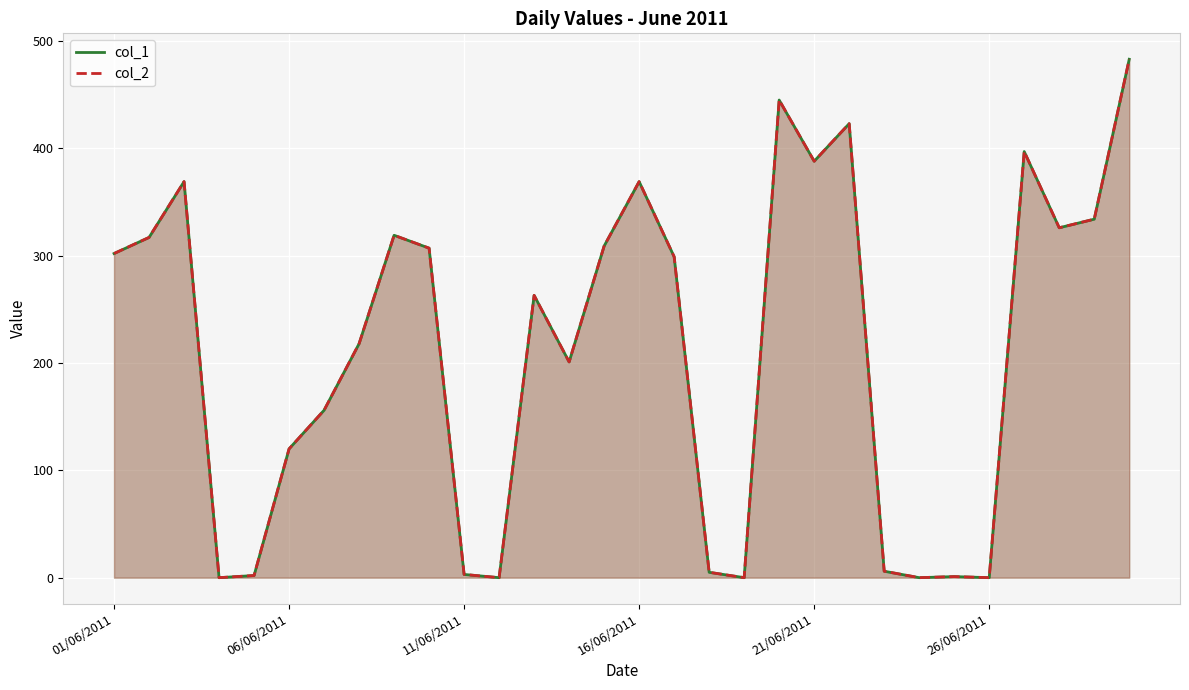

Reading left to right, what are all the values shown in this chart?

col_1: 302	317	369	0	2	120	156	218	319	307	3	0	263	201	309	369	299	5	0	445	388	423	6	0	1	0	397	326	334	483
col_2: 302	317	369	0	2	120	156	218	319	307	3	0	263	201	309	369	299	5	0	445	388	423	6	0	1	0	397	326	334	483